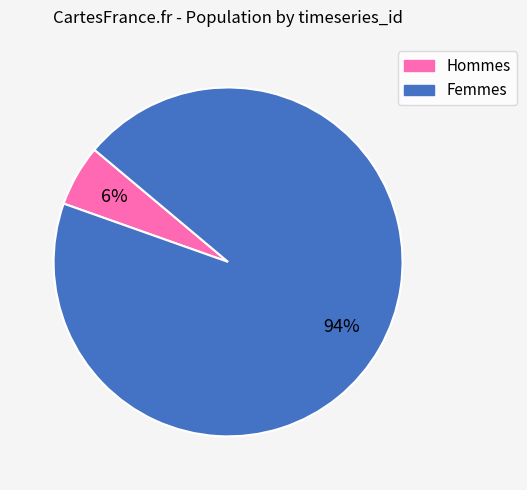

To the nearest percent, what is the average slice percentage?

50%